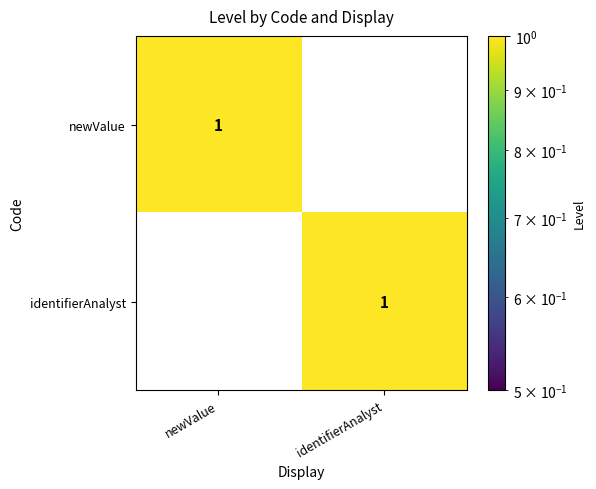

Is the value of newValue at identifierAnalyst greater than the value of identifierAnalyst at identifierAnalyst?

No